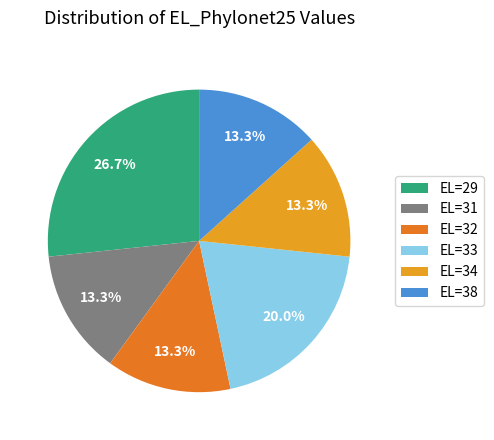

Combined, do EL=32 and EL=29 account for over 50%?

No